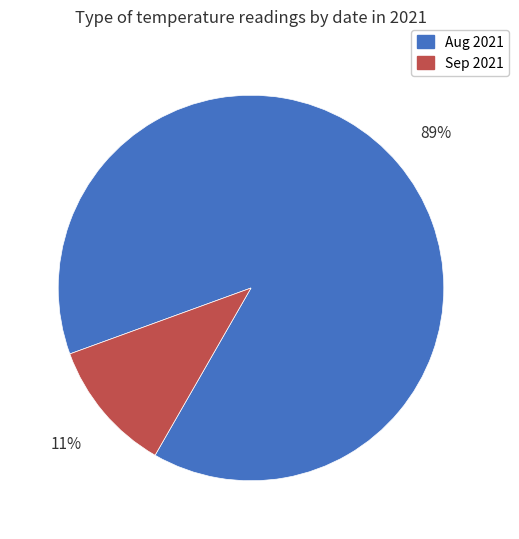

To the nearest percent, what is the average slice percentage?

50%